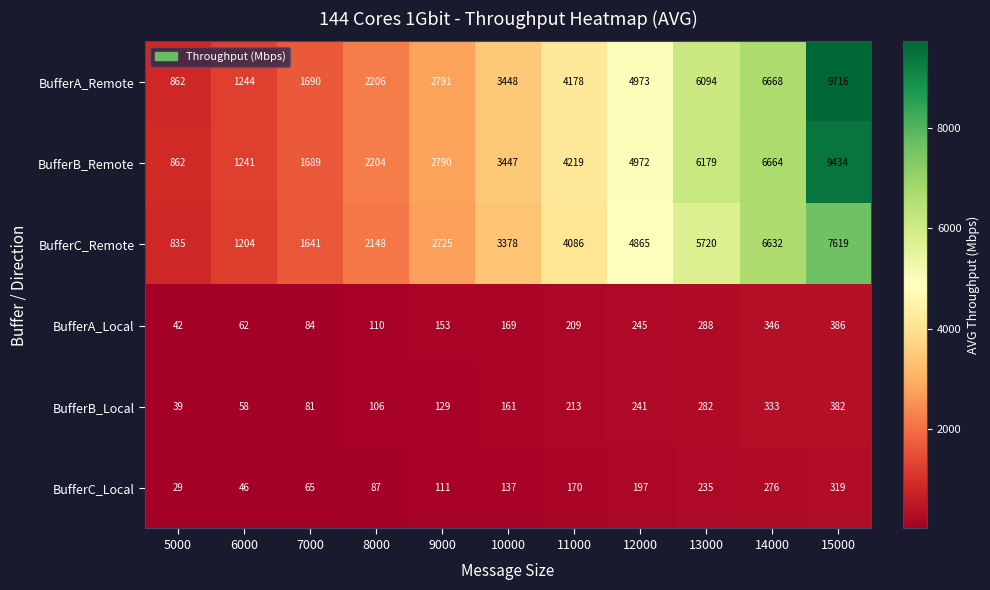

What is the spread (max minus min) of values at 9000?

2680